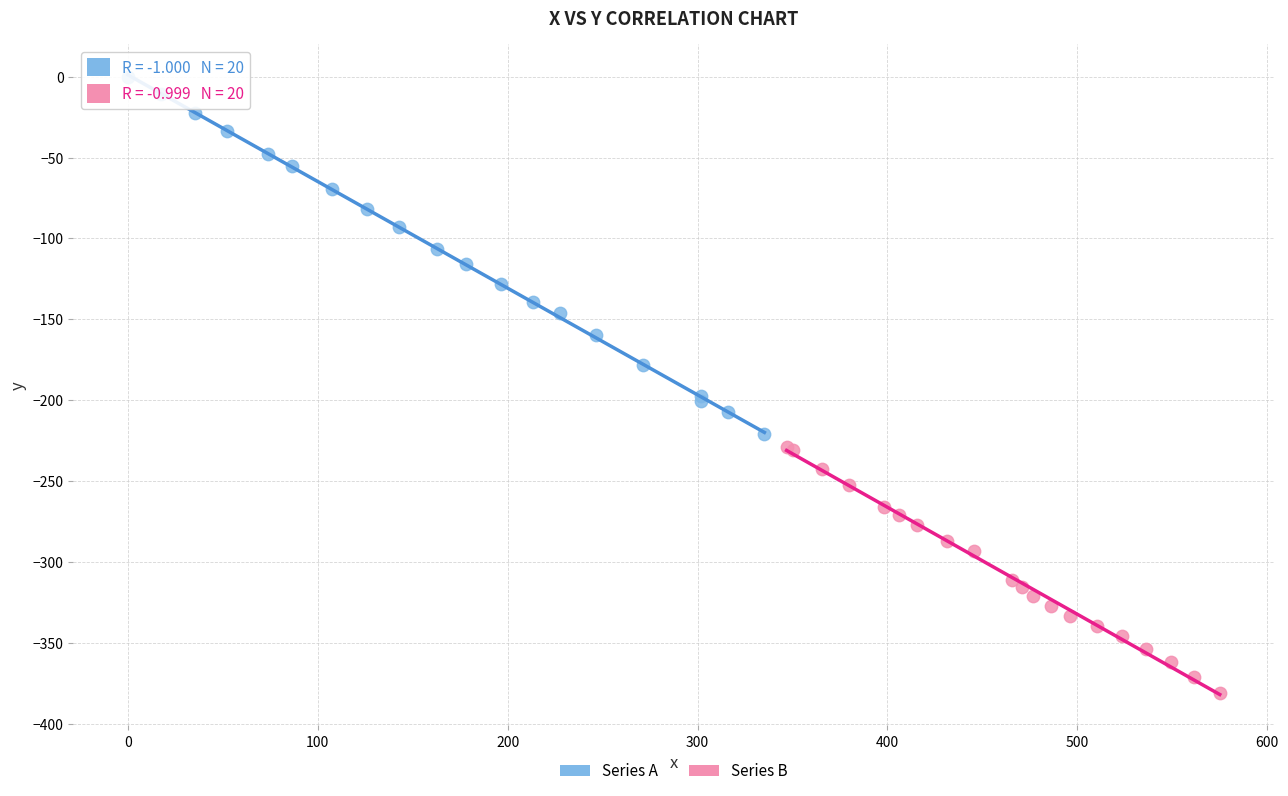

Which series has the widest spread of Y values?

Series A